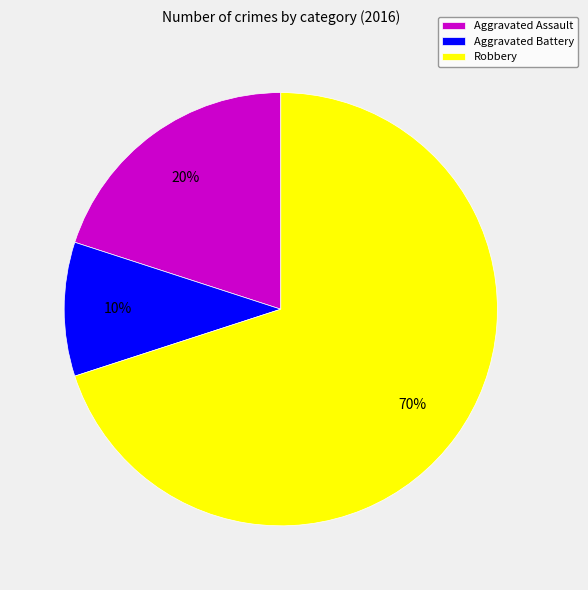

How many segments does this pie chart have?

3